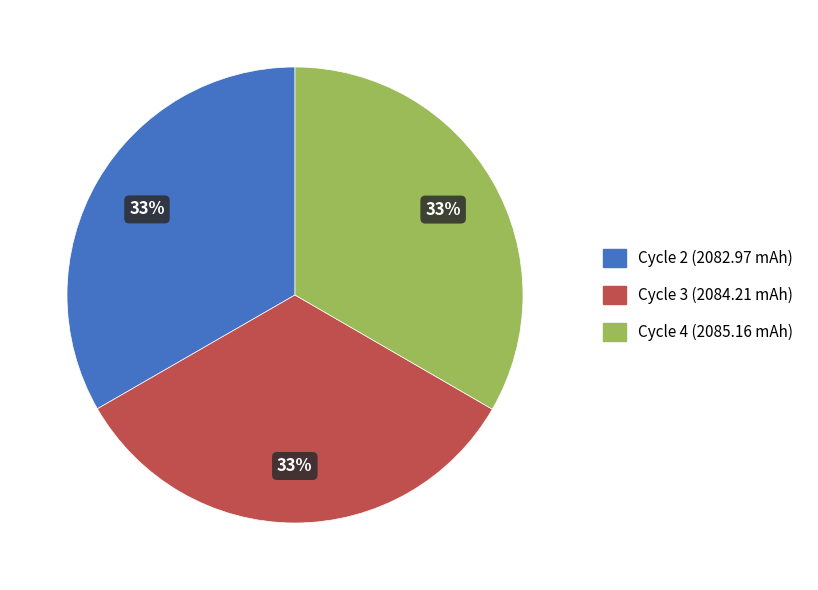

To the nearest percent, what is the average slice percentage?

33%